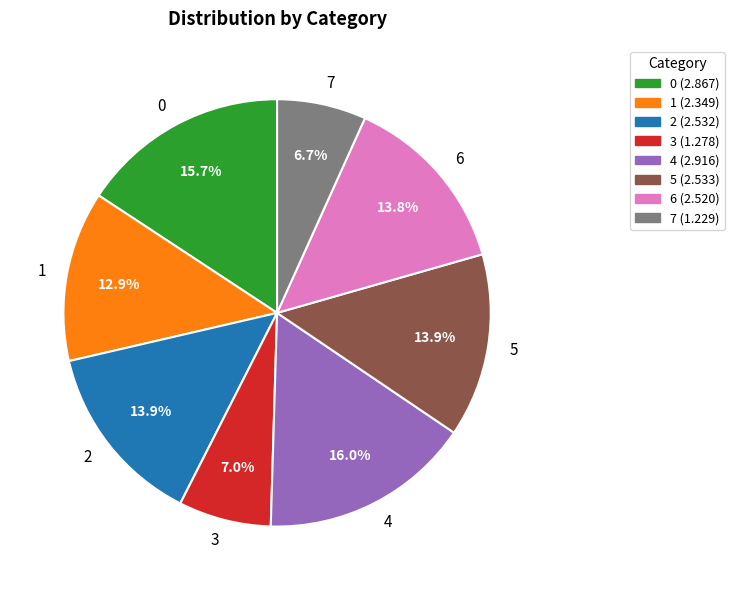

To the nearest percent, what is the difference between the 3 and 6 slice percentages?

7%